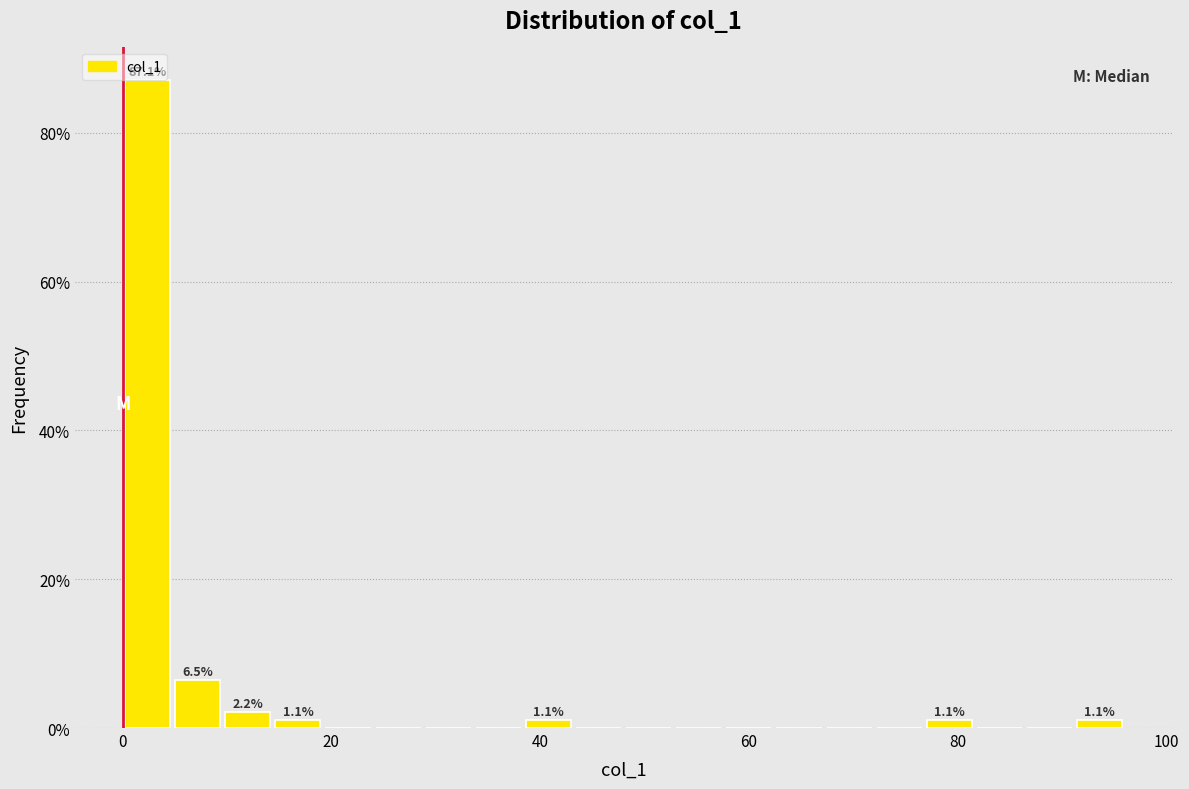

Around what value on the x-axis is the tallest bar? Give the approximate position of its centre, as read against the axis.

2